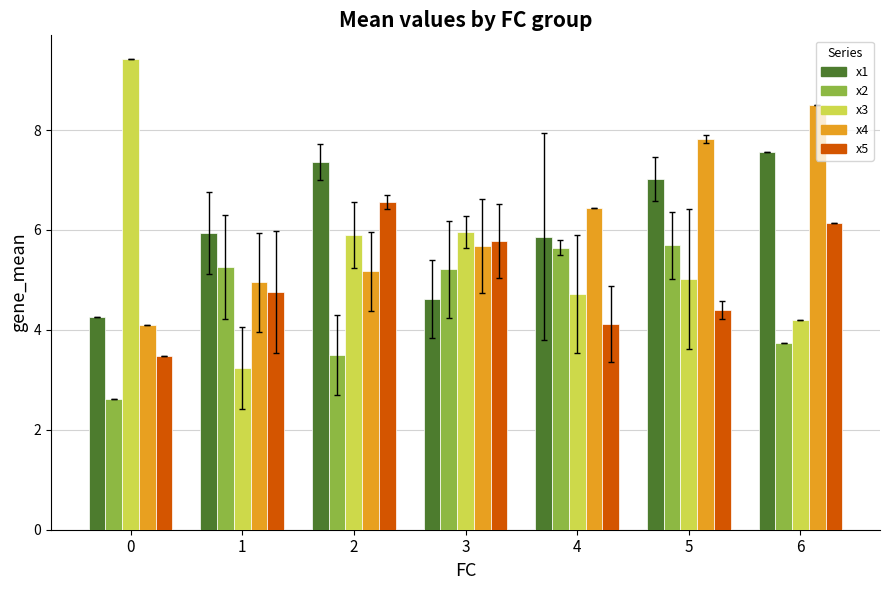

Reading left to right, extract all data points from this chart.

x1: 4.3	5.9	7.4	4.6	5.9	7.0	7.6
x2: 2.6	5.3	3.5	5.2	5.6	5.7	3.7
x3: 9.4	3.2	5.9	6.0	4.7	5.0	4.2
x4: 4.1	5.0	5.2	5.7	6.4	7.8	8.5
x5: 3.5	4.8	6.6	5.8	4.1	4.4	6.1